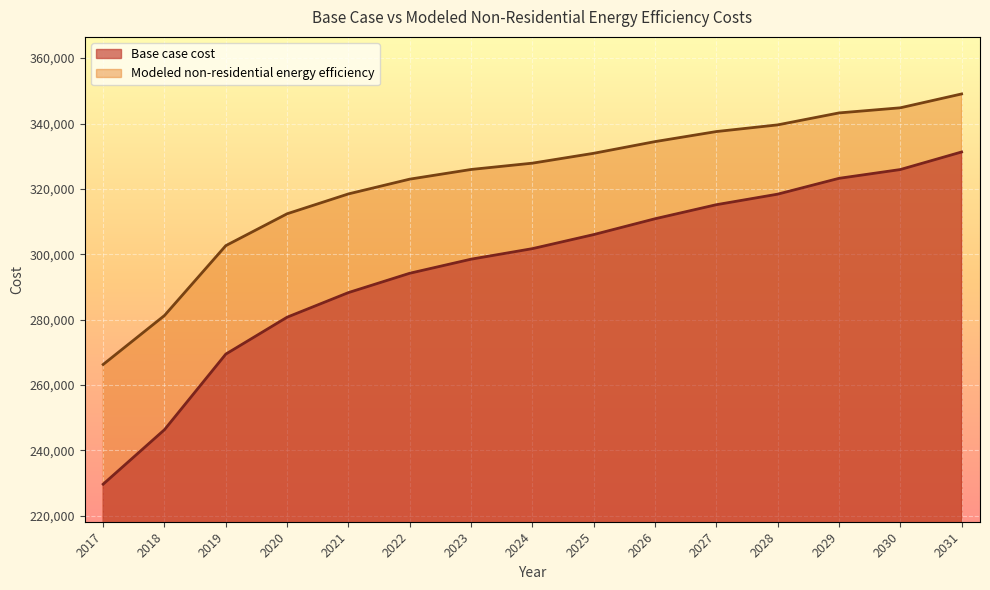

The value of Modeled non-residential energy efficiency at 2028 is 339581.2. True or false?

True